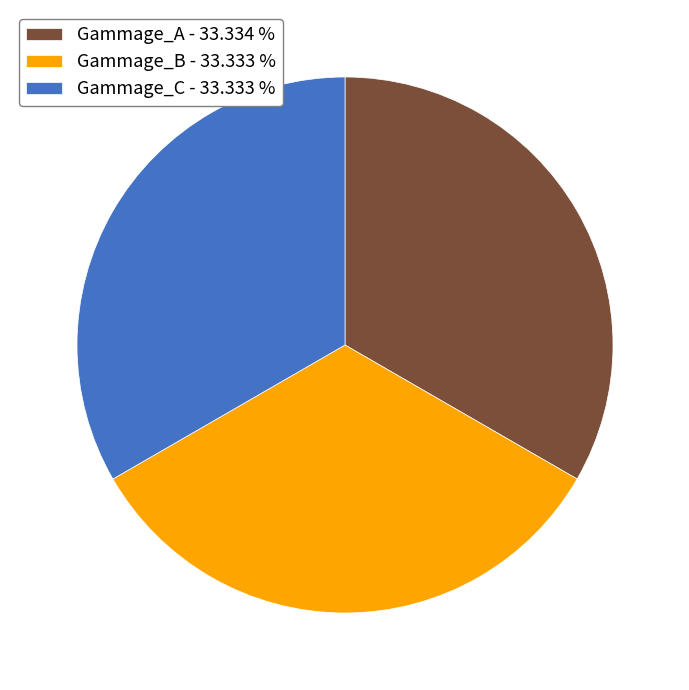

What is the ratio of the value at Gammage_B - 33.333 % to the value at Gammage_C - 33.333 %?

1.0